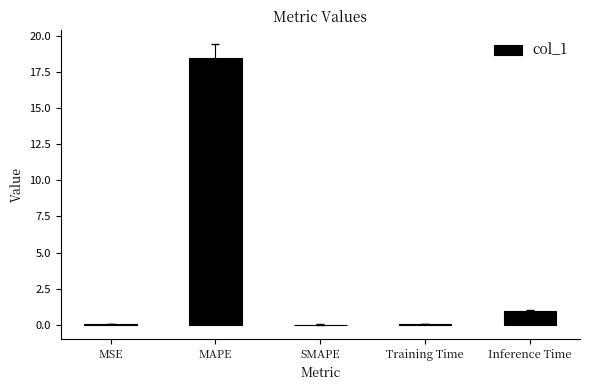

Is it true that the value at SMAPE is -10.5?

False